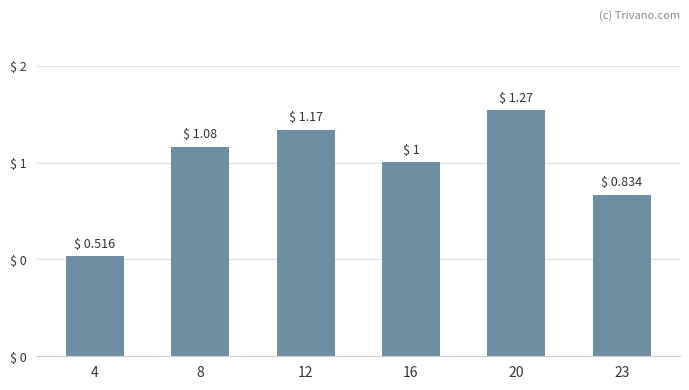

List the labels in order of value, largest first.

20, 12, 8, 16, 23, 4